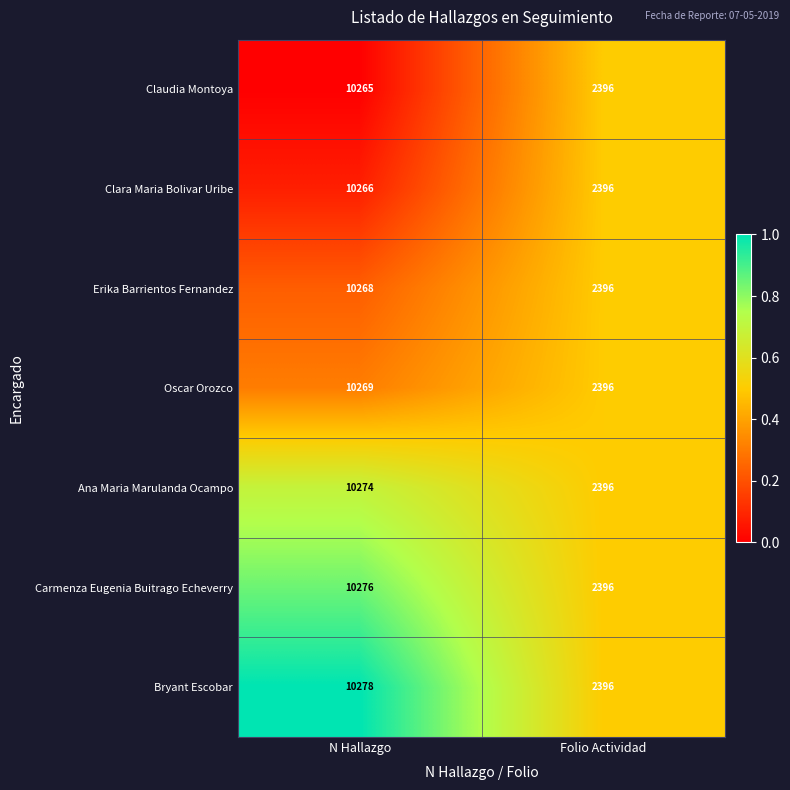

Read the Erika Barrientos Fernandez value at N Hallazgo, to the nearest 100.

10300